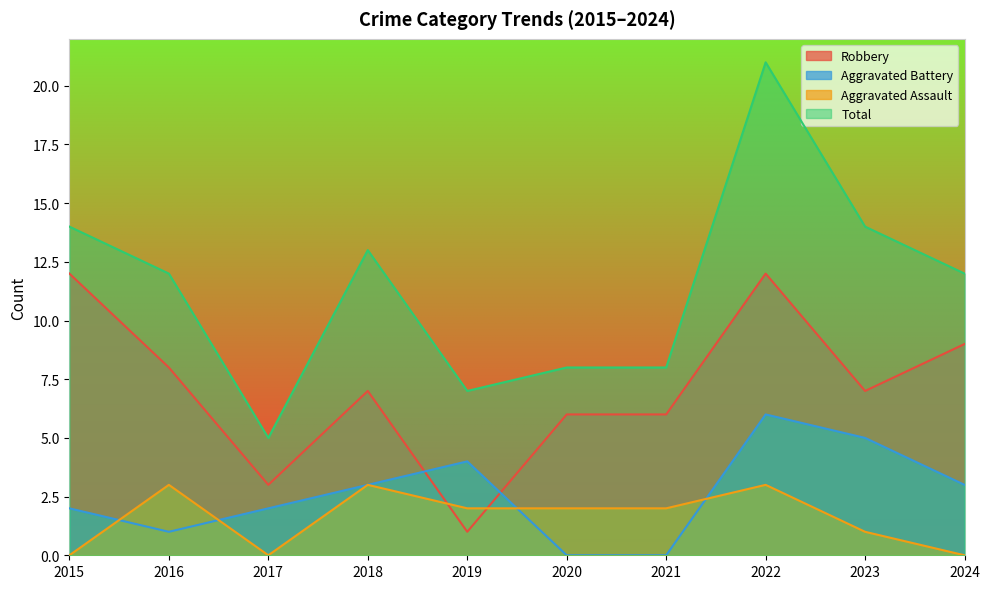

Which series has the largest total across all categories?

Total